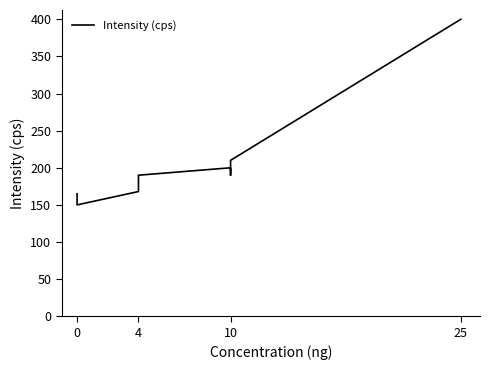

Is it true that the value at 10 is 329?

False